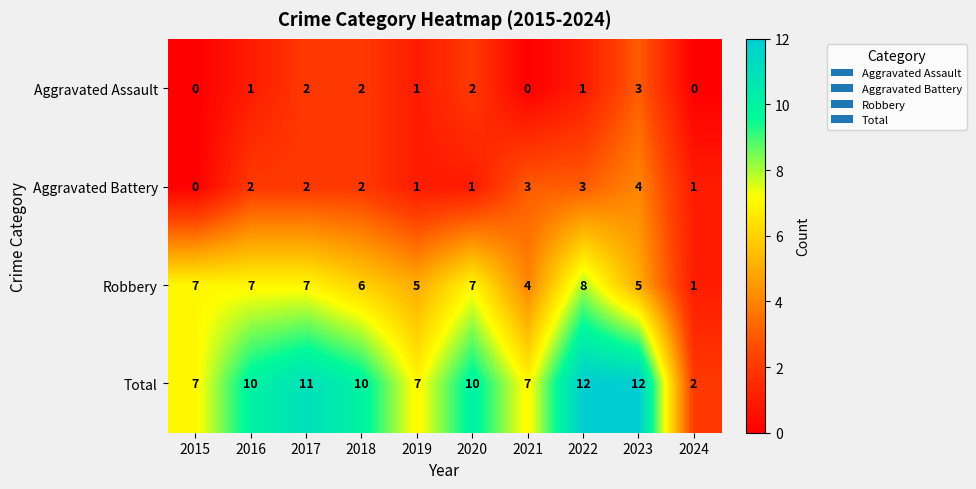

Count the Total values in the range 7 to 11.

7